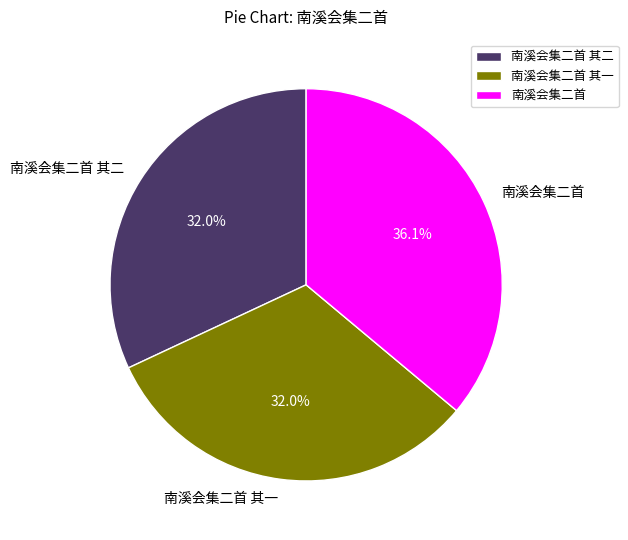

Which slice is the largest?

南溪会集二首